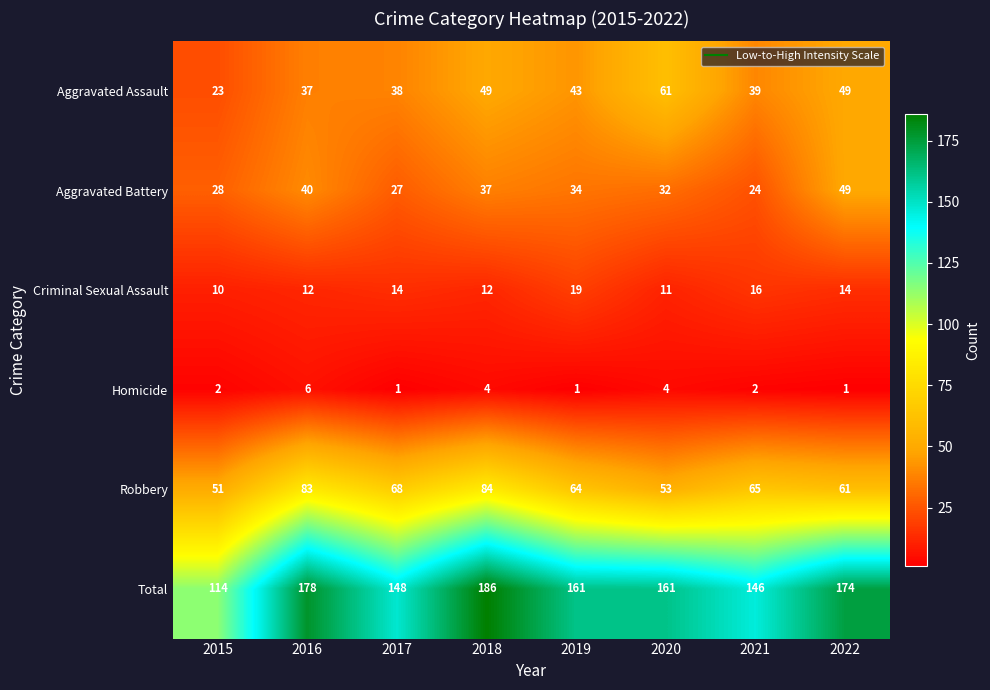

What is the difference between the highest and lowest values at 2018?

182